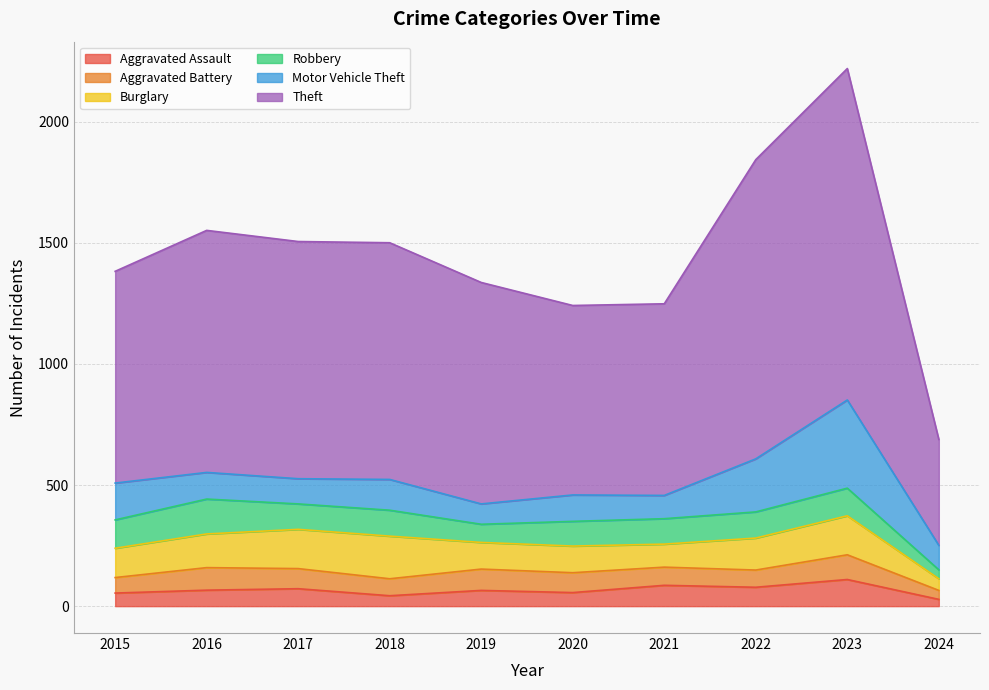

What is the approximate value of Theft at 2020?

782